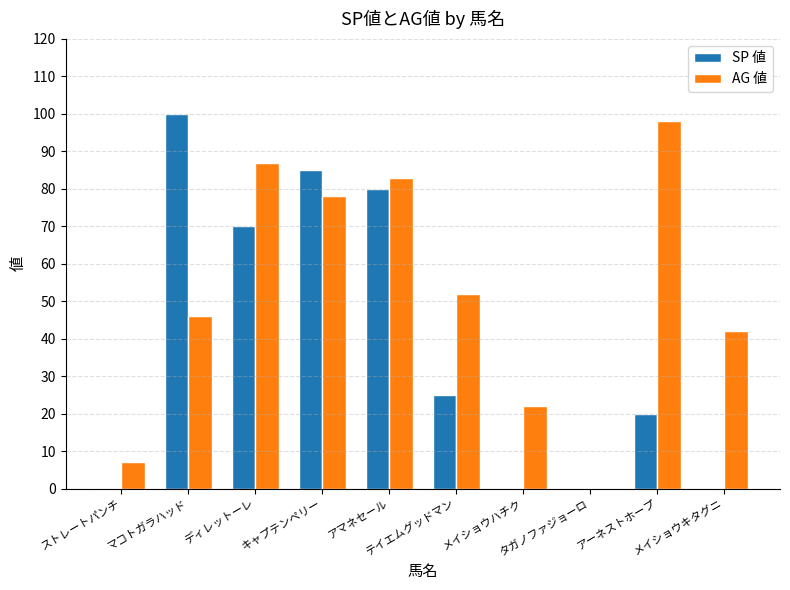

Reading left to right, transcribe all the data shown in this chart.

SP 値: ストレートパンチ=0	マコトガラハッド=100	ディレットーレ=70	キャプテンペリー=85	アマネセール=80	テイエムグッドマン=25	メイショウハチク=0	タガノファジョーロ=0	アーネストホープ=20	メイショウキタグニ=0
AG 値: ストレートパンチ=7	マコトガラハッド=46	ディレットーレ=87	キャプテンペリー=78	アマネセール=83	テイエムグッドマン=52	メイショウハチク=22	タガノファジョーロ=0	アーネストホープ=98	メイショウキタグニ=42